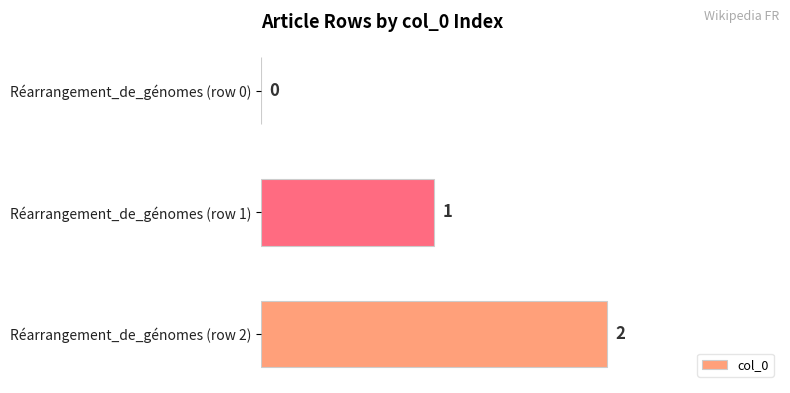

What is the sum of all values?

3